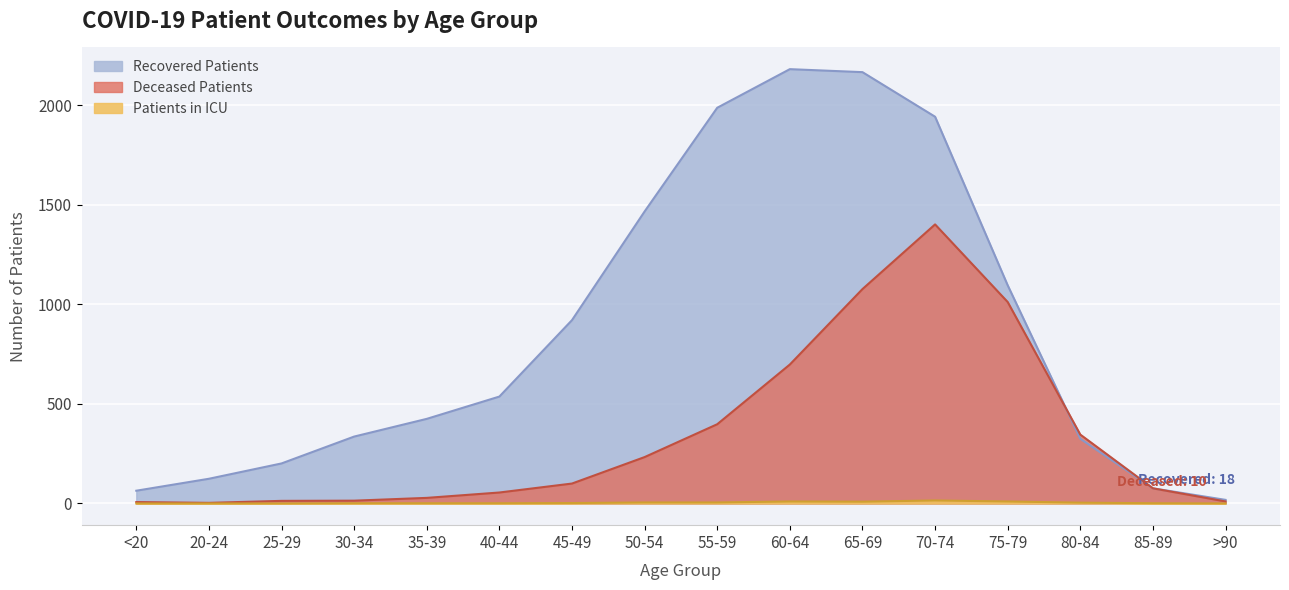

How many lines are shown in the chart?

3